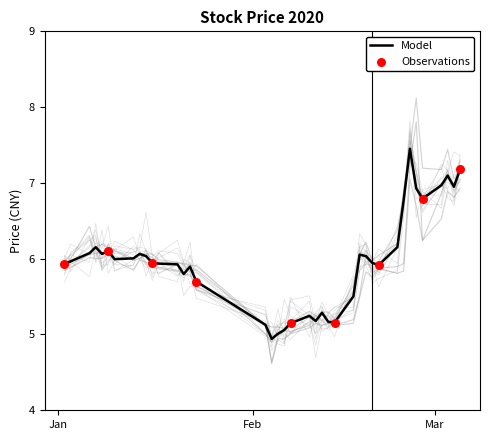

What is the maximum value for Model?

7.5